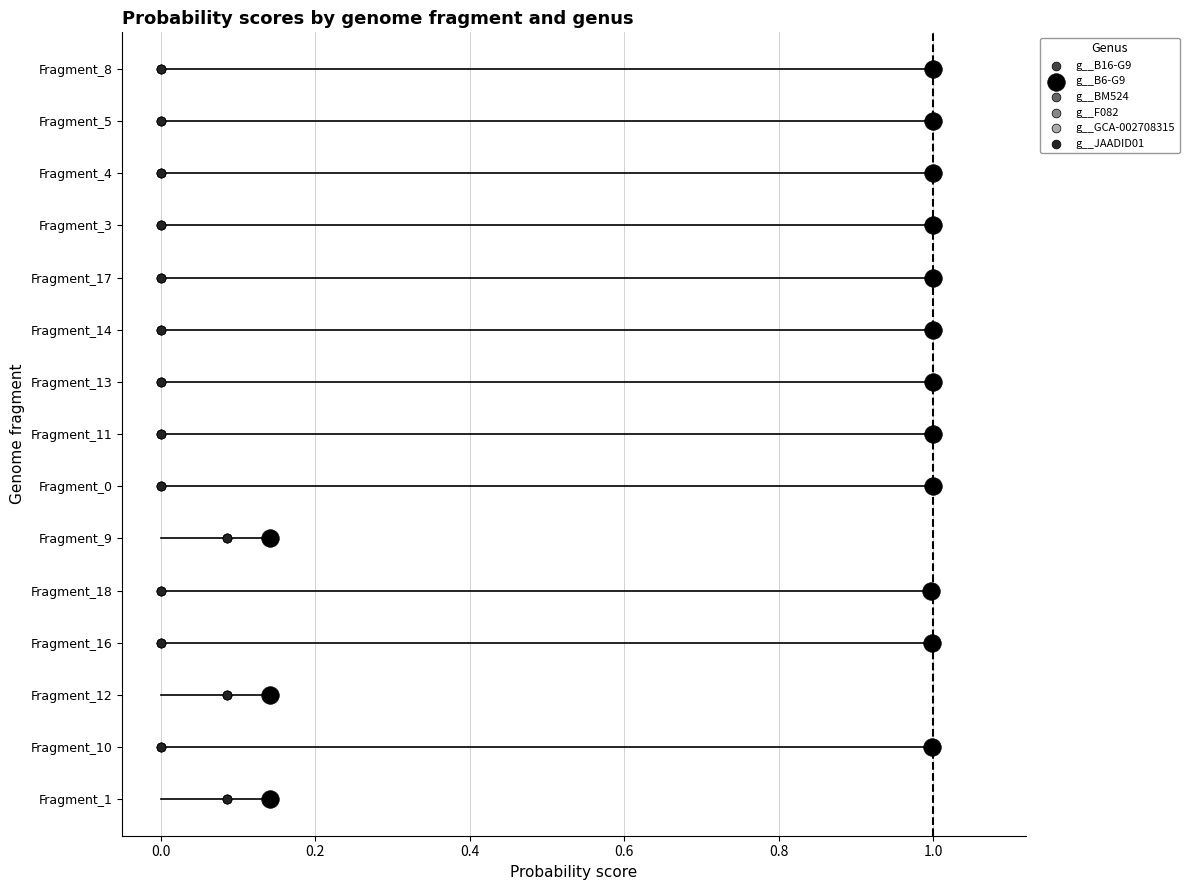

Which series reaches the minimum Y coordinate?

g__B16-G9